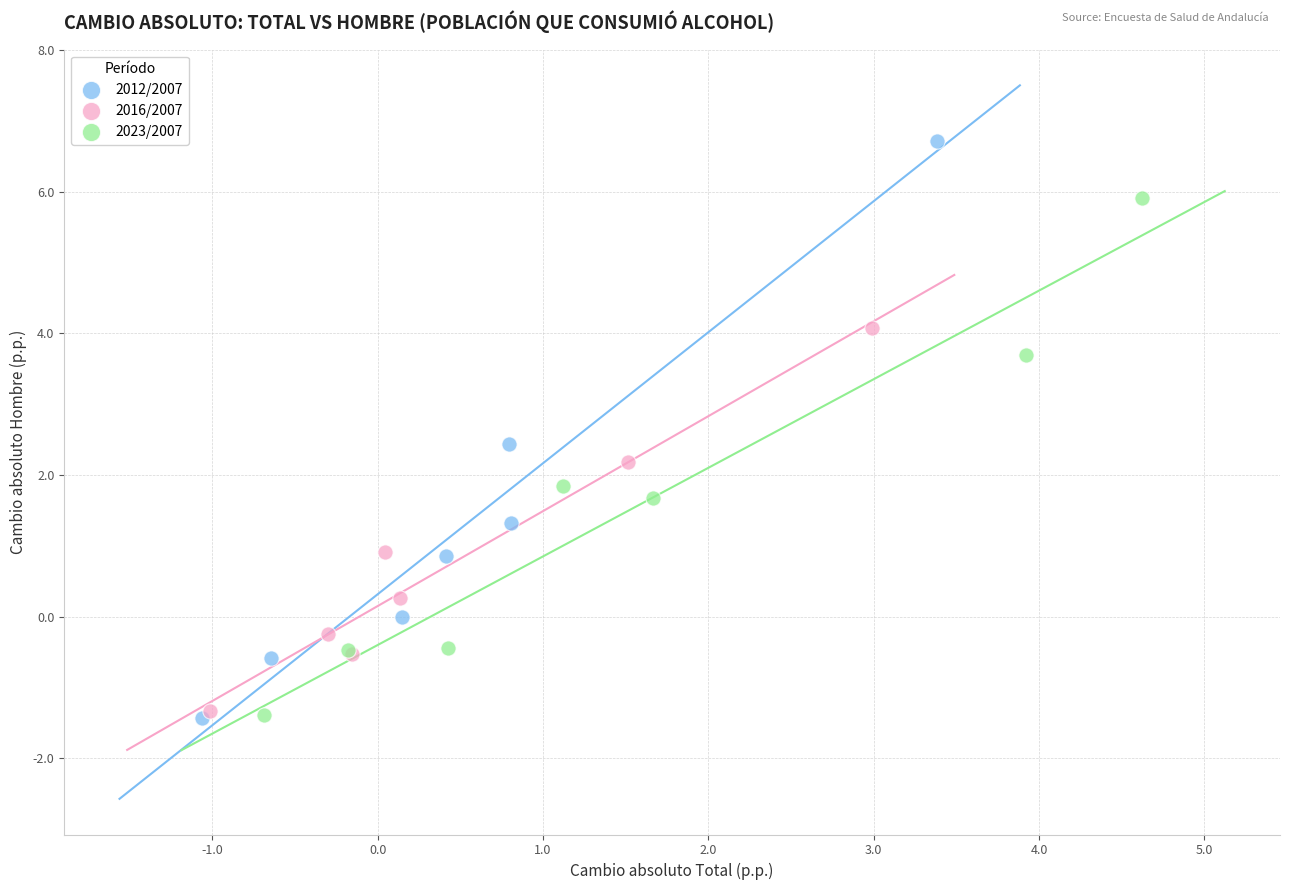

Which series contains the highest Y value?

2012/2007